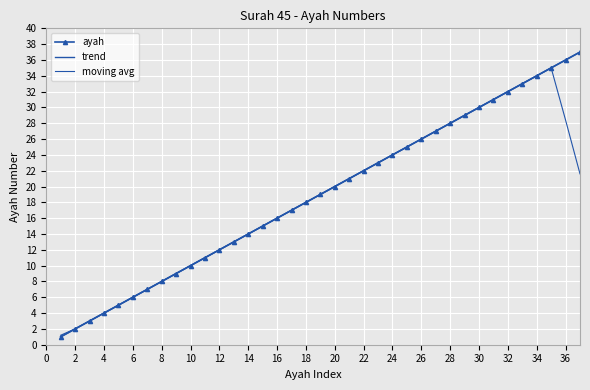

Is this an area chart (filled region under the line)?

No